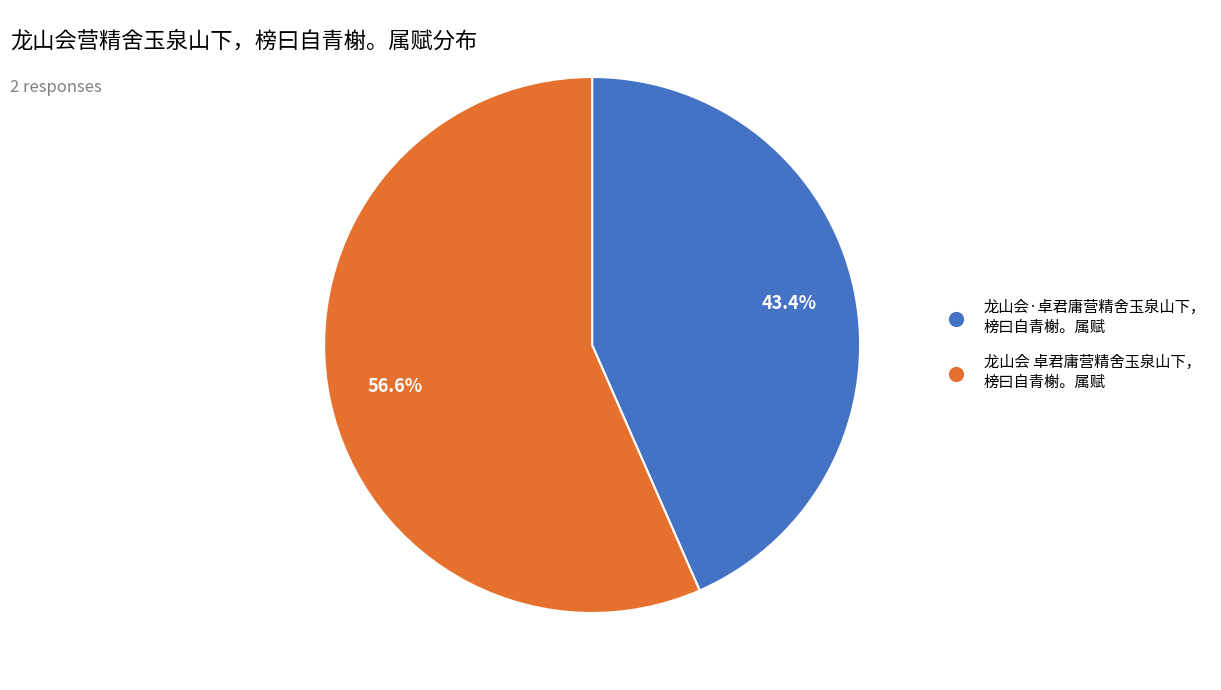

Does any single category account for the majority?

Yes